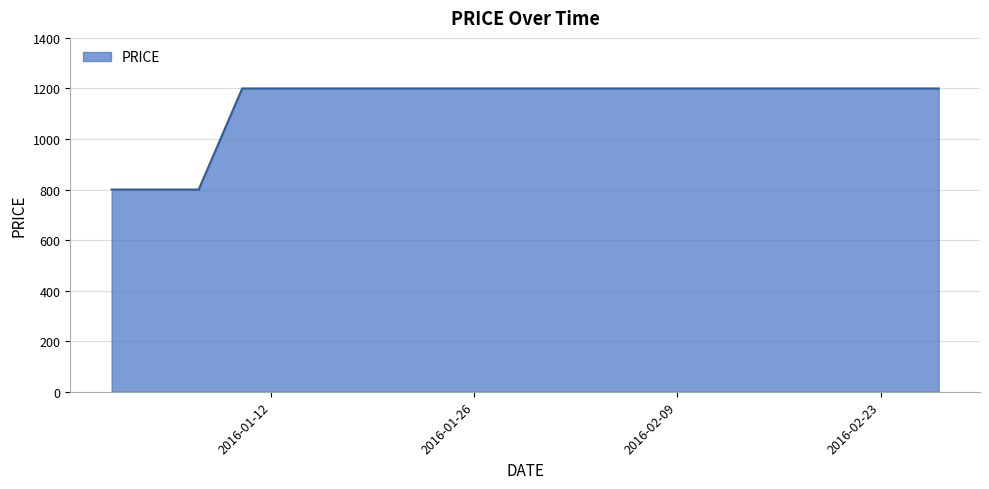

What is the maximum value shown in the chart?

1200